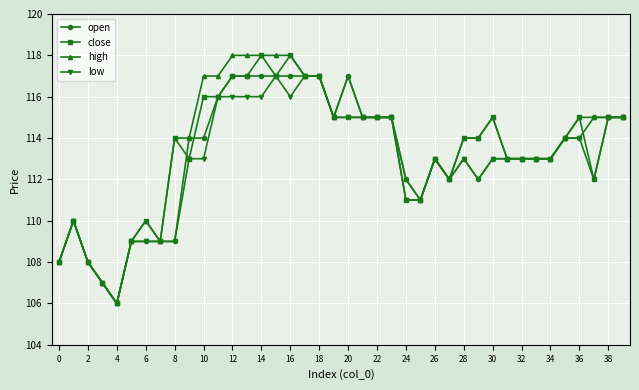

What is the difference between the maximum and minimum values in the open series?

11